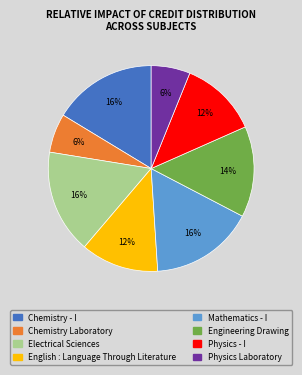

What is the ratio of the value at Physics - I to the value at Engineering Drawing?

0.9